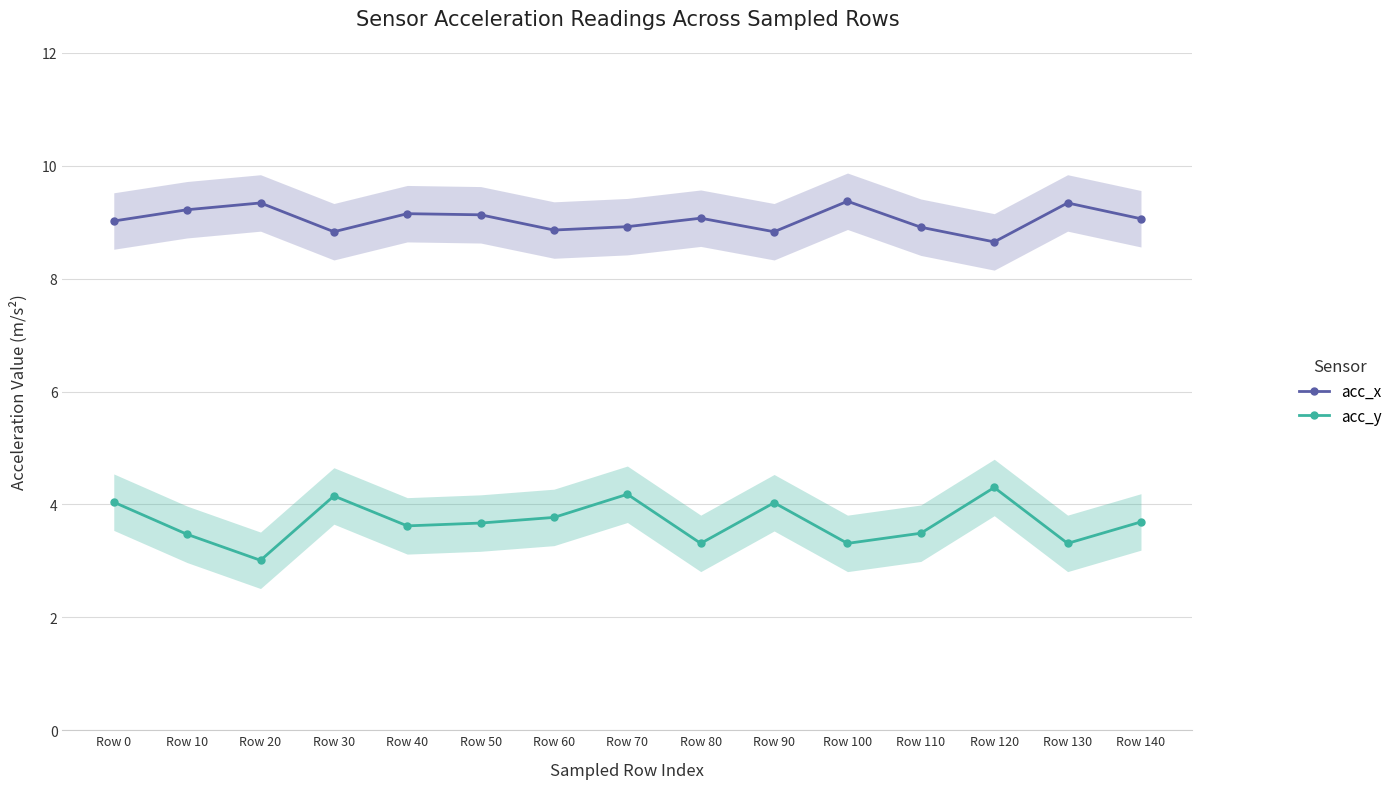

Is it true that acc_x equals 4.7 at Row 10?

False